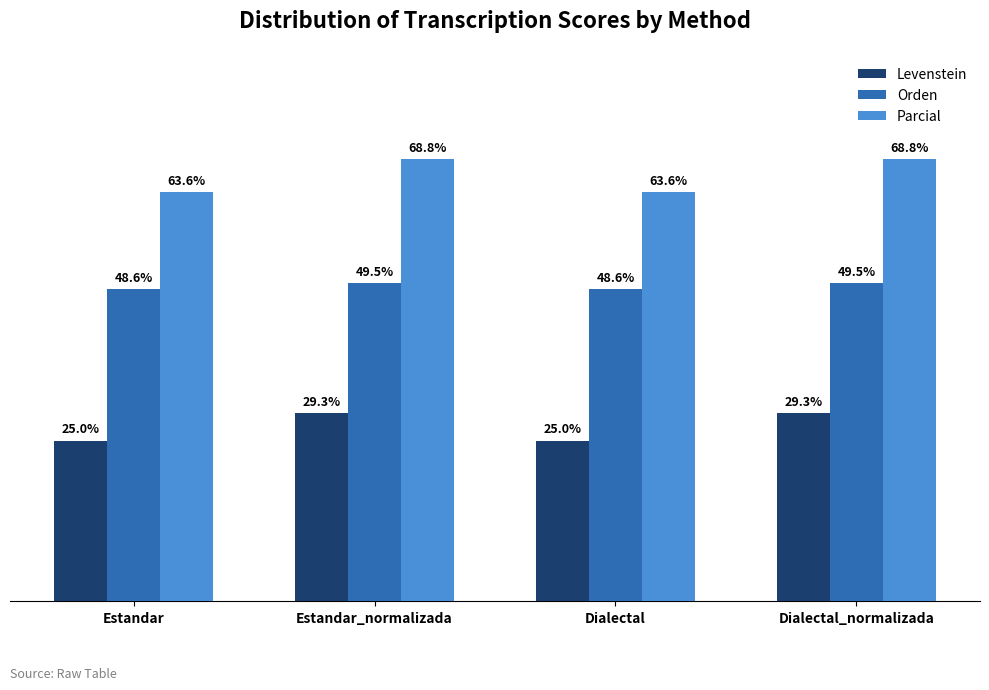

Rank the series by their average value, from highest to lowest.

Parcial, Orden, Levenstein